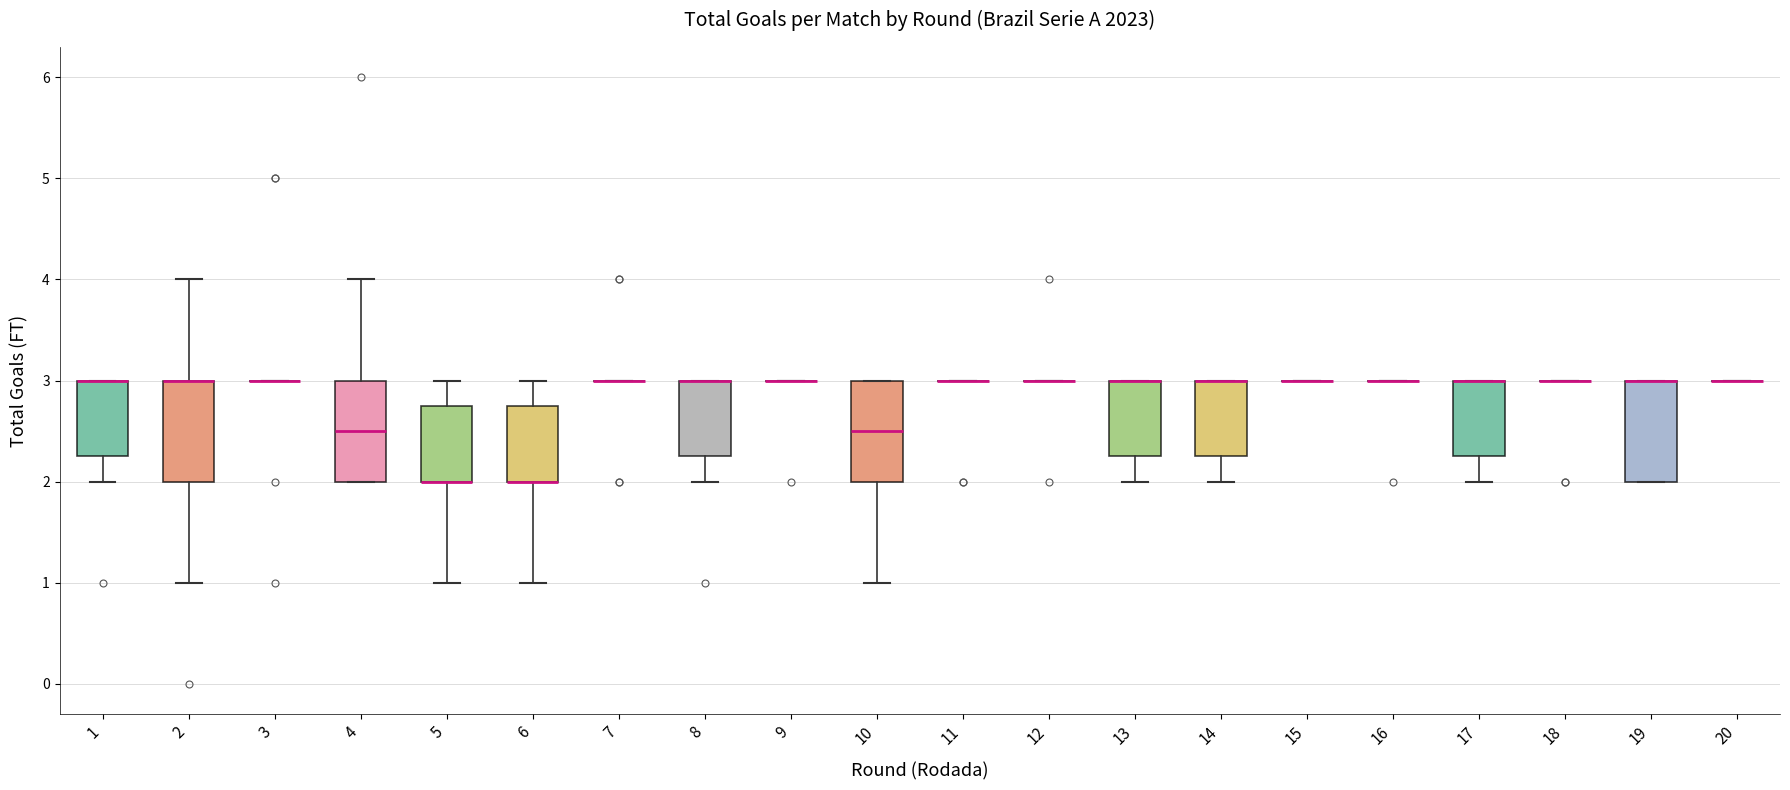

Reading left to right, read every box against the y-axis: the position of its median line, the range the box covers, and the ends of its whiskers. The values are not printed on the chart, so give them approximately, as read against the axis.

1: median 3.0 (drawn on the box's upper edge), box 2.3 to 3.0, whiskers 2.0 to 3.0
2: median 3.0 (drawn on the box's upper edge), box 2.0 to 3.0, whiskers 1.0 to 4.0
3: box collapsed to a line at 3.0, whiskers 3.0 to 3.0
4: median 2.5, box 2.0 to 3.0, whiskers 2.0 to 4.0
5: median 2.0 (drawn on the box's lower edge), box 2.0 to 2.8, whiskers 1.0 to 3.0
6: median 2.0 (drawn on the box's lower edge), box 2.0 to 2.8, whiskers 1.0 to 3.0
7: box collapsed to a line at 3.0, whiskers 3.0 to 3.0
8: median 3.0 (drawn on the box's upper edge), box 2.3 to 3.0, whiskers 2.0 to 3.0
9: box collapsed to a line at 3.0, whiskers 3.0 to 3.0
10: median 2.5, box 2.0 to 3.0, whiskers 1.0 to 3.0
11: box collapsed to a line at 3.0, whiskers 3.0 to 3.0
12: box collapsed to a line at 3.0, whiskers 3.0 to 3.0
13: median 3.0 (drawn on the box's upper edge), box 2.3 to 3.0, whiskers 2.0 to 3.0
14: median 3.0 (drawn on the box's upper edge), box 2.3 to 3.0, whiskers 2.0 to 3.0
15: box collapsed to a line at 3.0, whiskers 3.0 to 3.0
16: box collapsed to a line at 3.0, whiskers 3.0 to 3.0
17: median 3.0 (drawn on the box's upper edge), box 2.3 to 3.0, whiskers 2.0 to 3.0
18: box collapsed to a line at 3.0, whiskers 3.0 to 3.0
19: median 3.0 (drawn on the box's upper edge), box 2.0 to 3.0, whiskers 2.0 to 3.0
20: box collapsed to a line at 3.0, whiskers 3.0 to 3.0